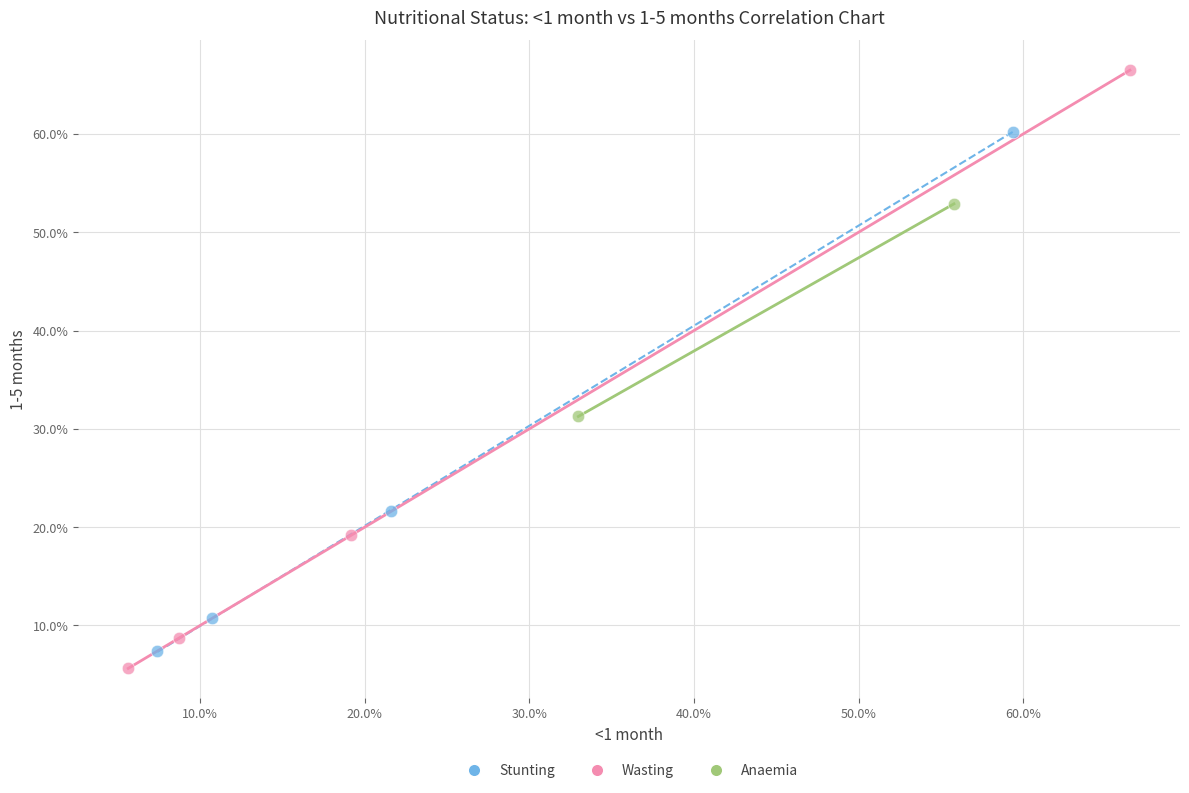

Which series reaches the maximum Y coordinate?

Wasting